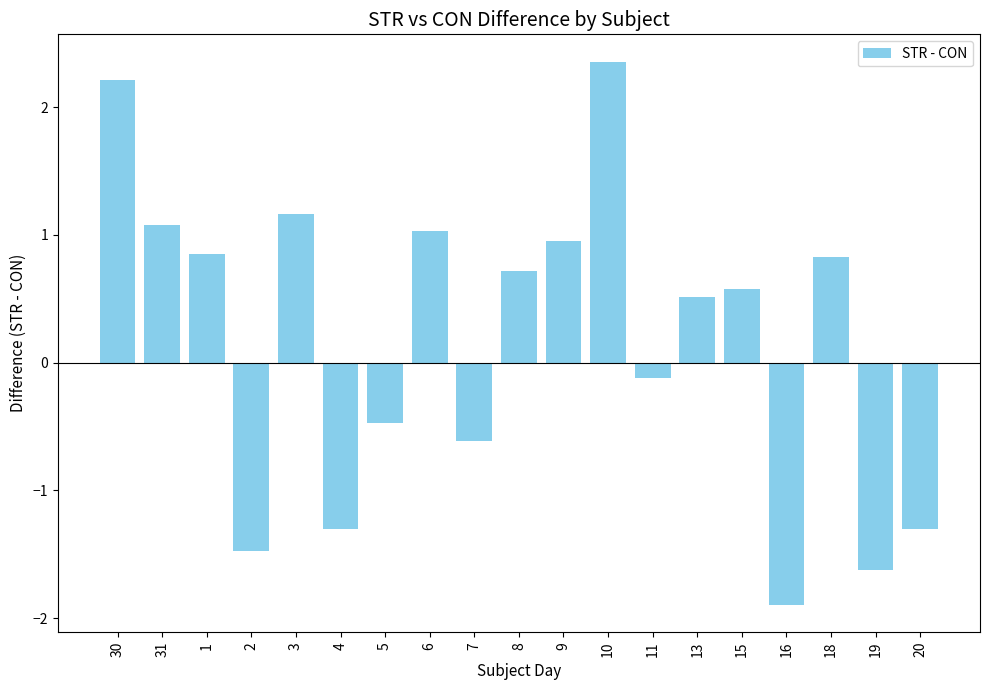

Which has a higher value, 31 or 16?

31